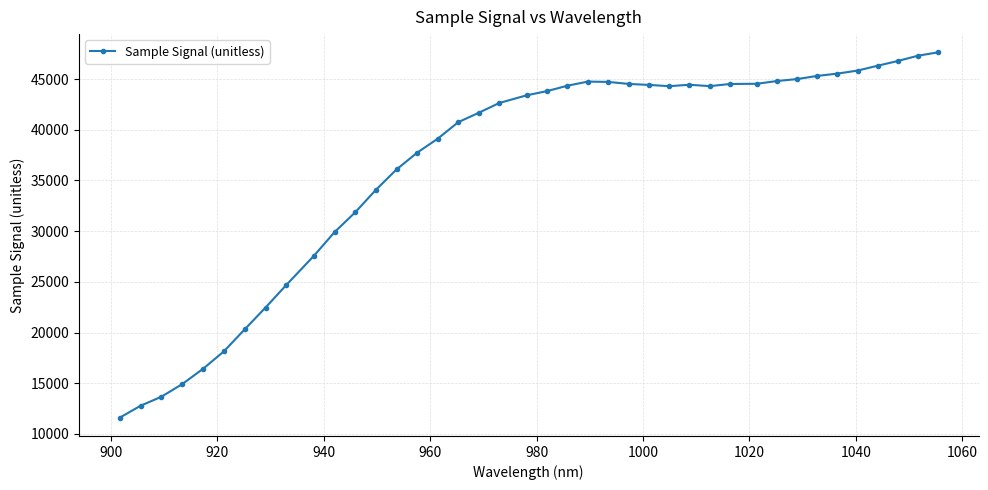

What is the smallest value displayed?

11604